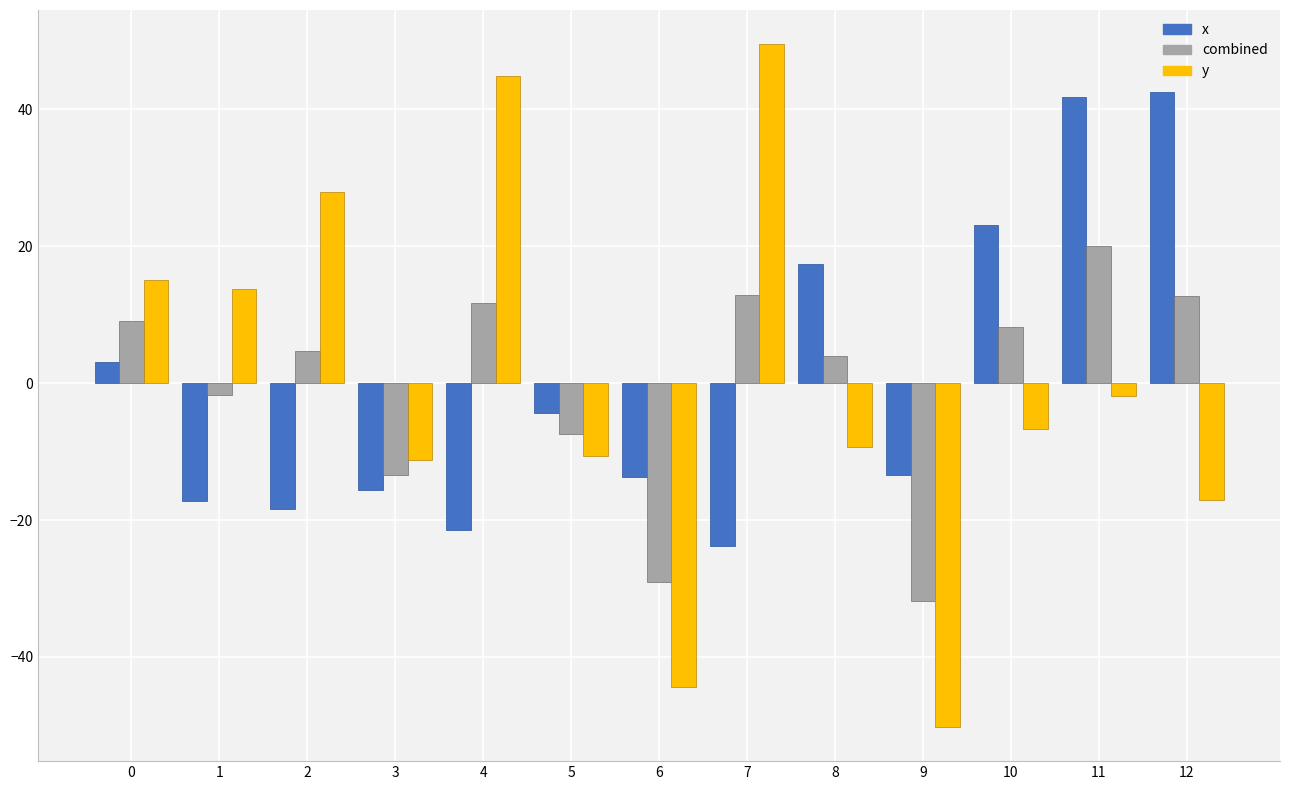

Is it true that y equals -11.2 at 3?

True